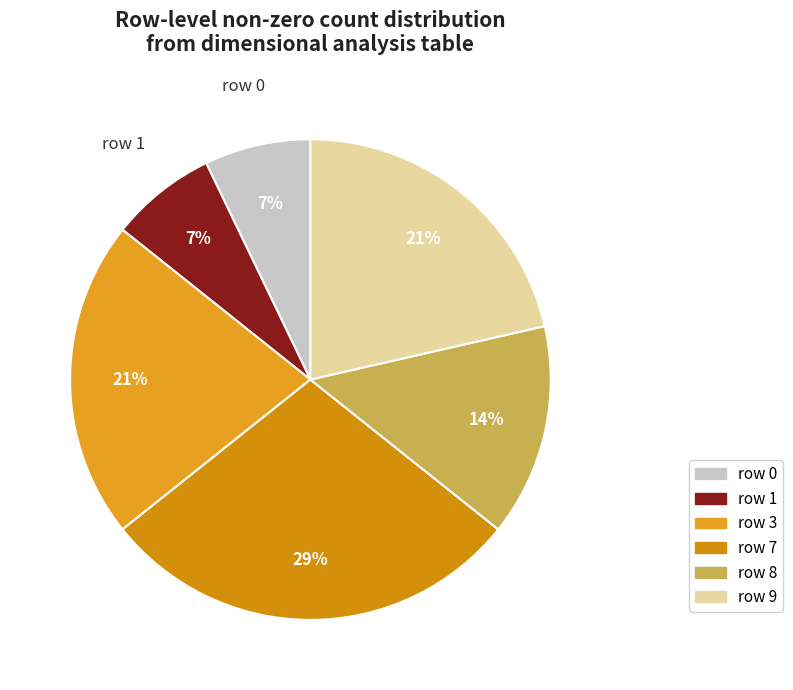

How many slices are in this pie chart?

6